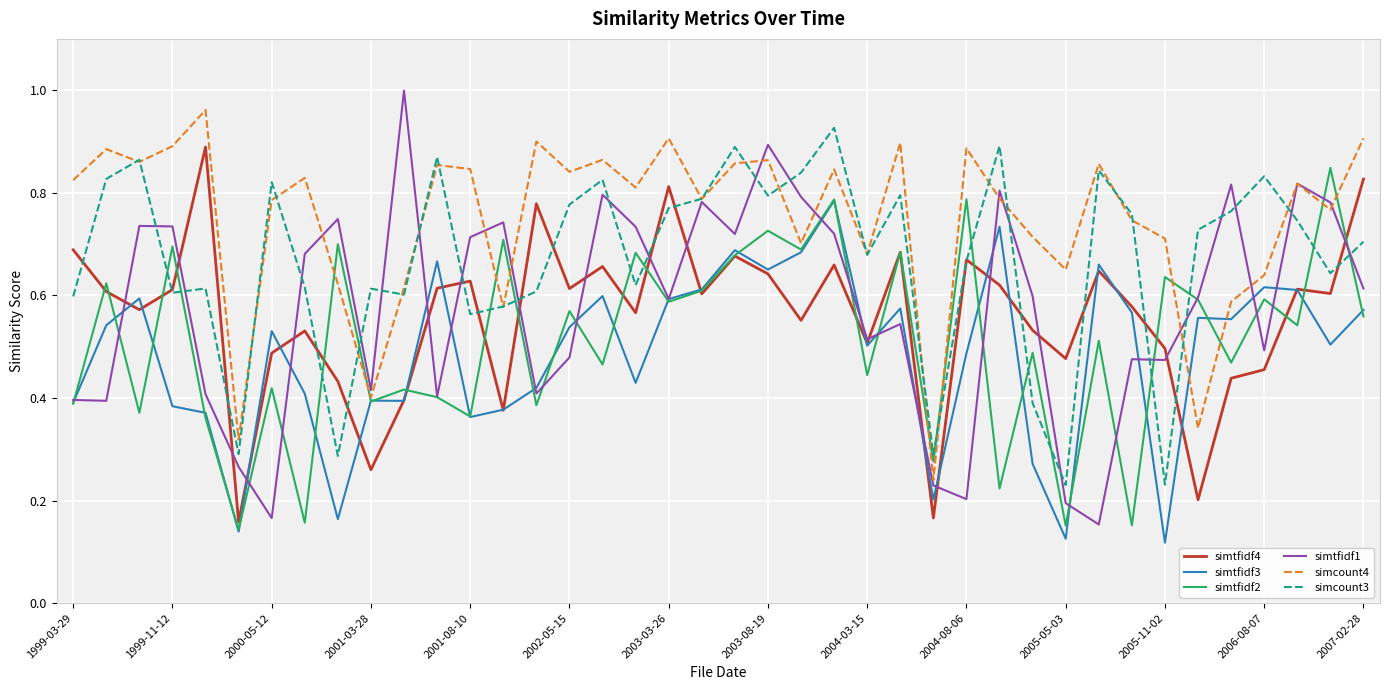

Which series has the largest range (max minus min)?

simtfidf1